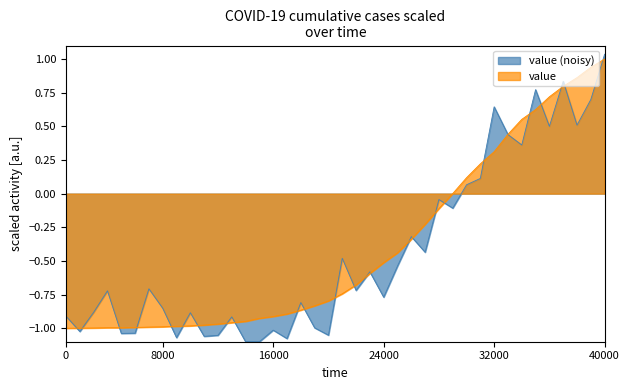

Which series has the widest spread of values?

value (noisy)